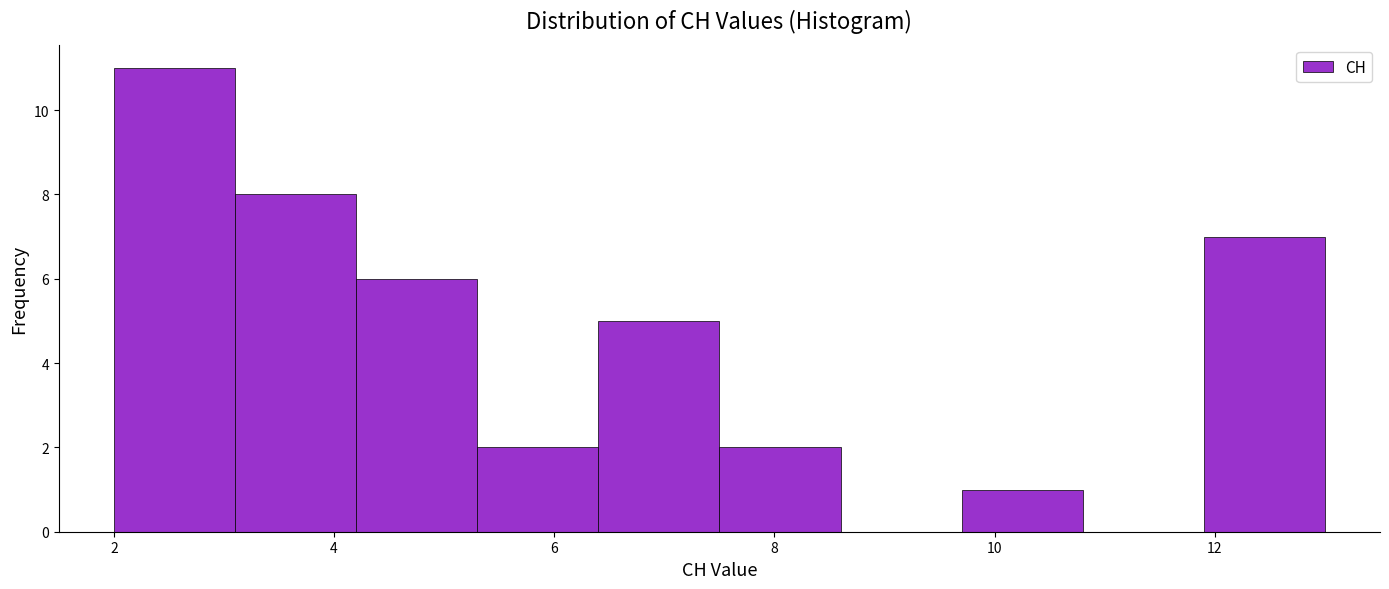

How tall is the bar that spans 7.5 to 8.6 on the x-axis? Neither the bar edges nor the heights are printed on the chart, so give them approximately, as read against the axes.

2